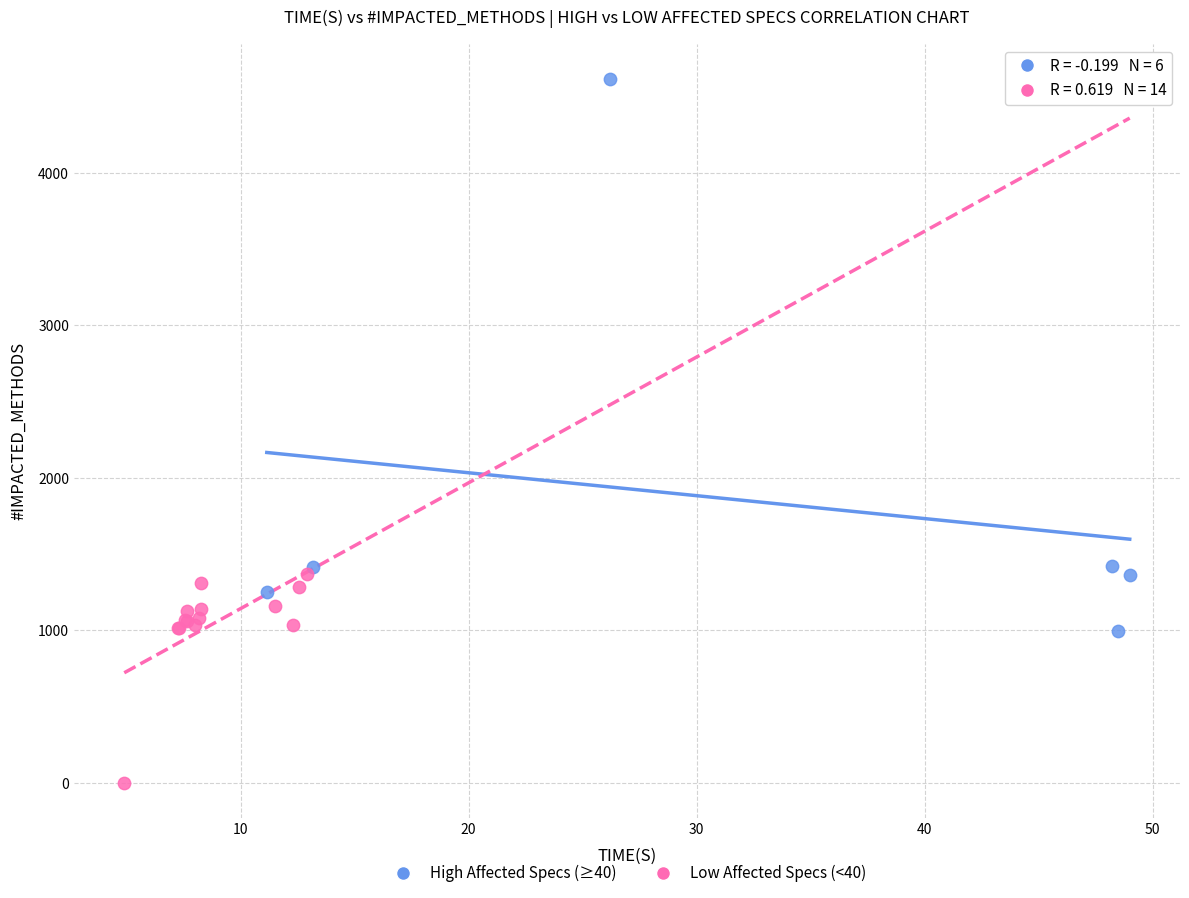

Which series has the widest spread of Y values?

High Affected Specs (≥40)